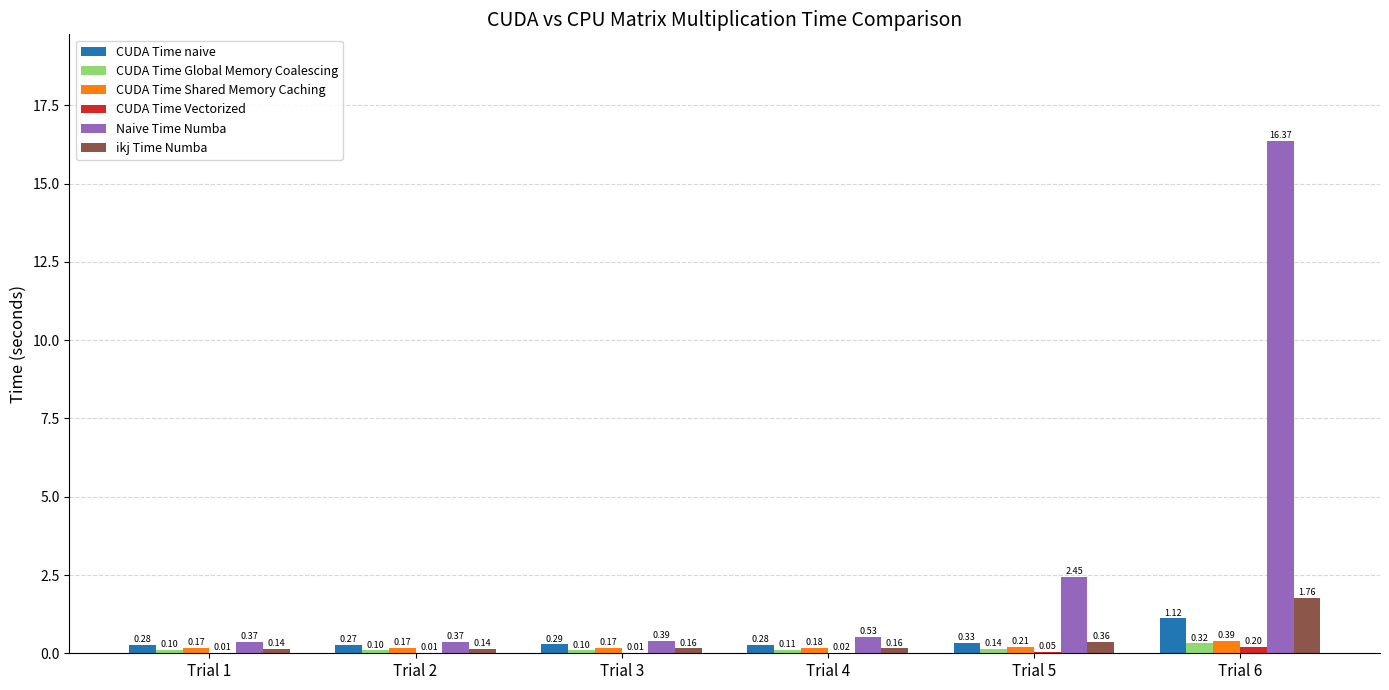

What is the total value across all series at Trial 6?

20.2